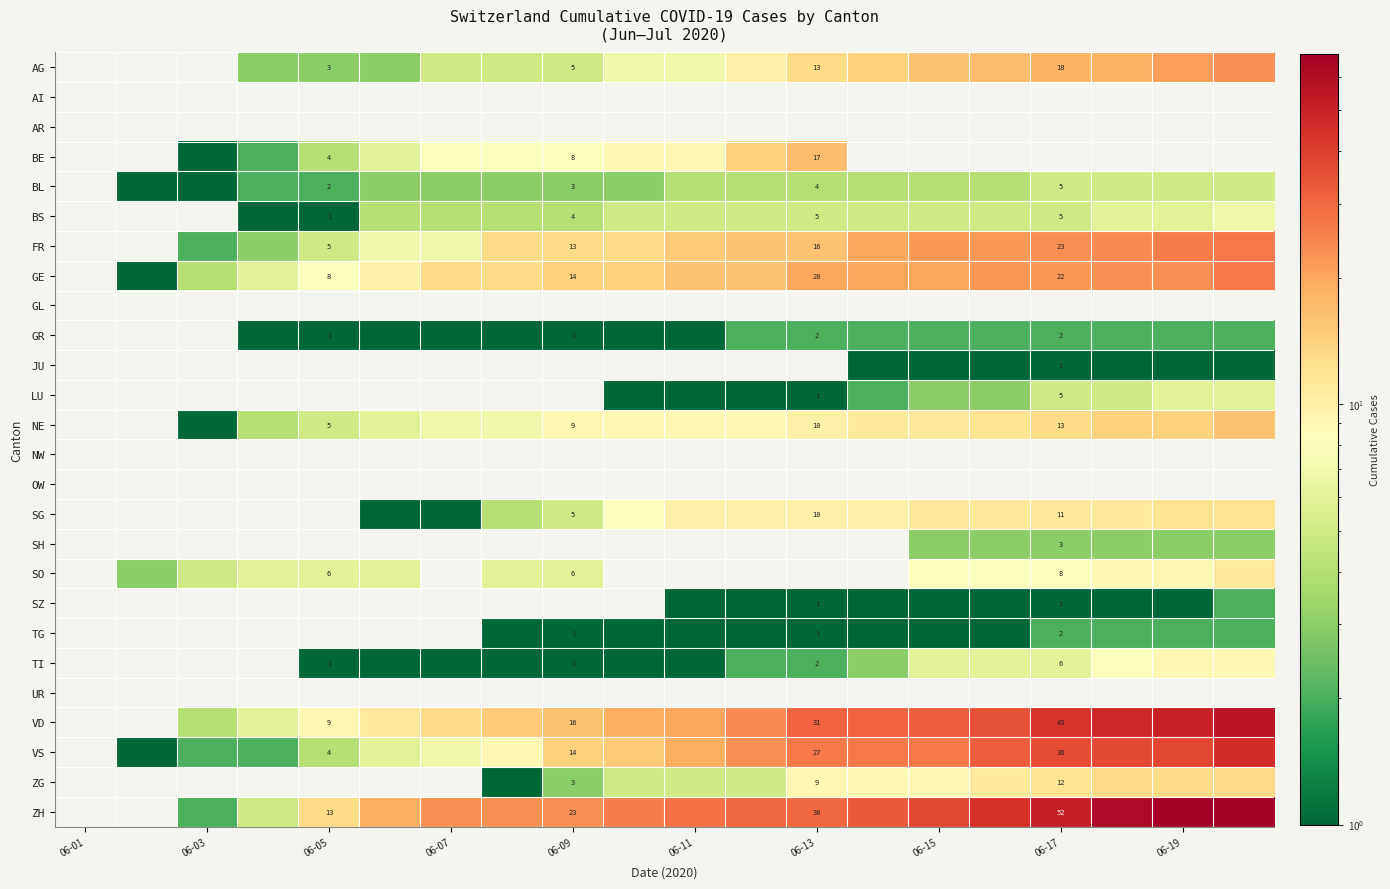

True or false: BE has a value of 4 at 06-09.

False